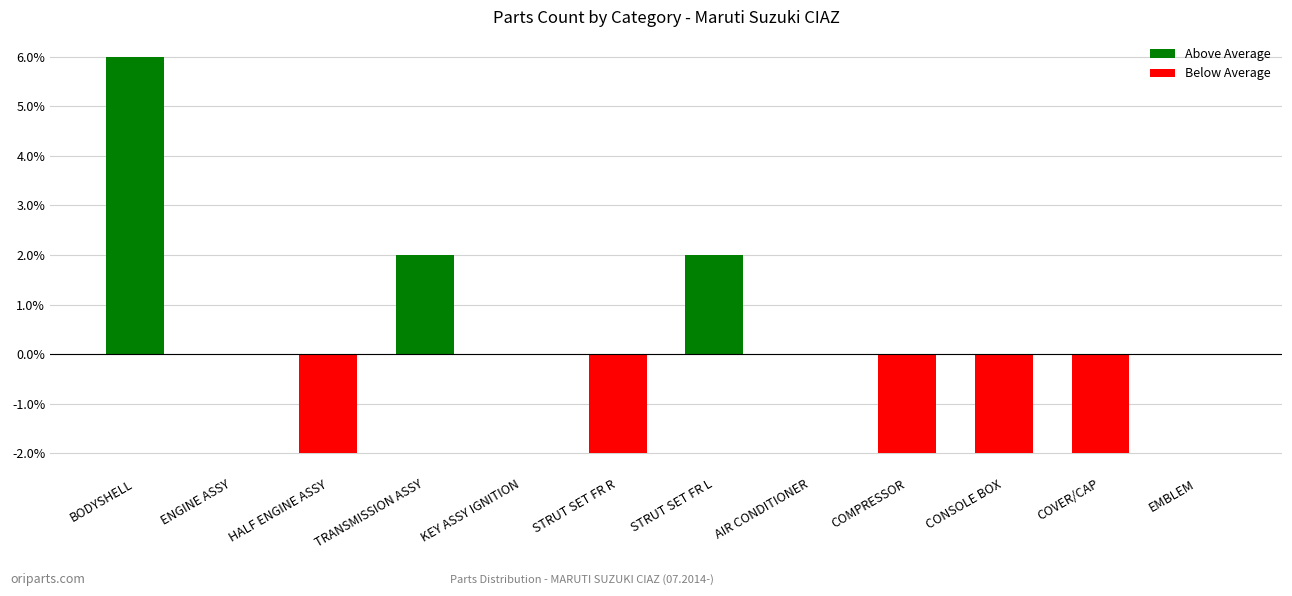

How many series are shown in this chart?

1